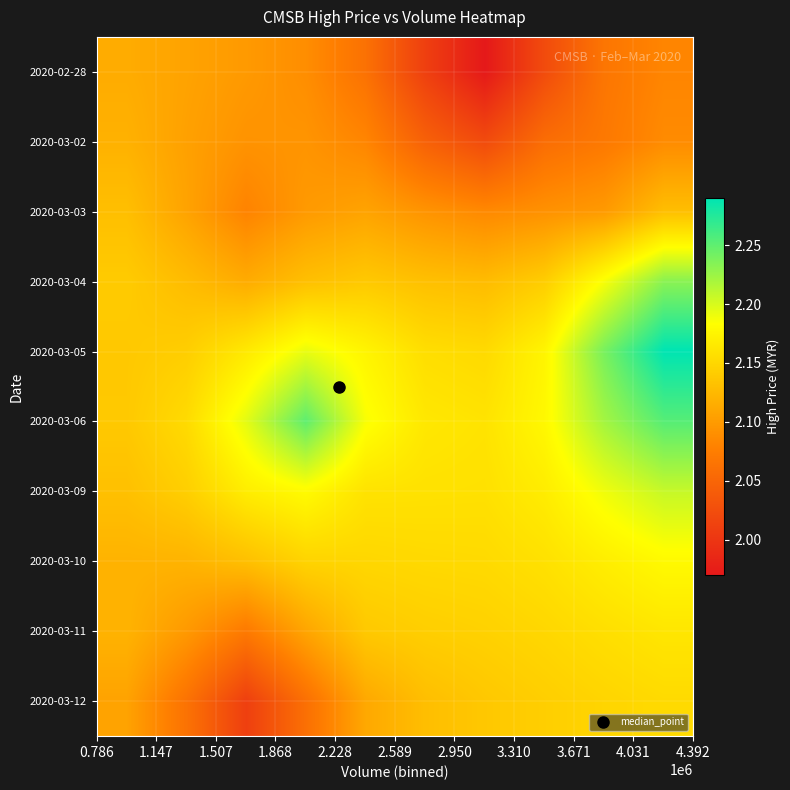

Reading left to right, what are all the values shown in this chart?

2020-02-28: 2.1	2.1	2.1	2.1	2.1	2.0	2.0	2.0	2.1	2.1
2020-03-02: 2.1	2.1	2.1	2.1	2.1	2.0	2.0	2.1	2.1	2.1
2020-03-03: 2.1	2.1	2.1	2.1	2.1	2.1	2.1	2.1	2.1	2.1
2020-03-04: 2.1	2.1	2.1	2.1	2.1	2.1	2.1	2.1	2.2	2.2
2020-03-05: 2.1	2.1	2.2	2.2	2.2	2.2	2.2	2.2	2.2	2.3
2020-03-06: 2.1	2.2	2.2	2.2	2.2	2.2	2.2	2.2	2.2	2.3
2020-03-09: 2.1	2.1	2.2	2.2	2.2	2.2	2.2	2.2	2.2	2.2
2020-03-10: 2.1	2.1	2.1	2.1	2.2	2.2	2.2	2.2	2.2	2.2
2020-03-11: 2.1	2.1	2.1	2.1	2.1	2.1	2.1	2.2	2.2	2.2
2020-03-12: 2.1	2.1	2.0	2.1	2.1	2.1	2.1	2.1	2.1	2.2